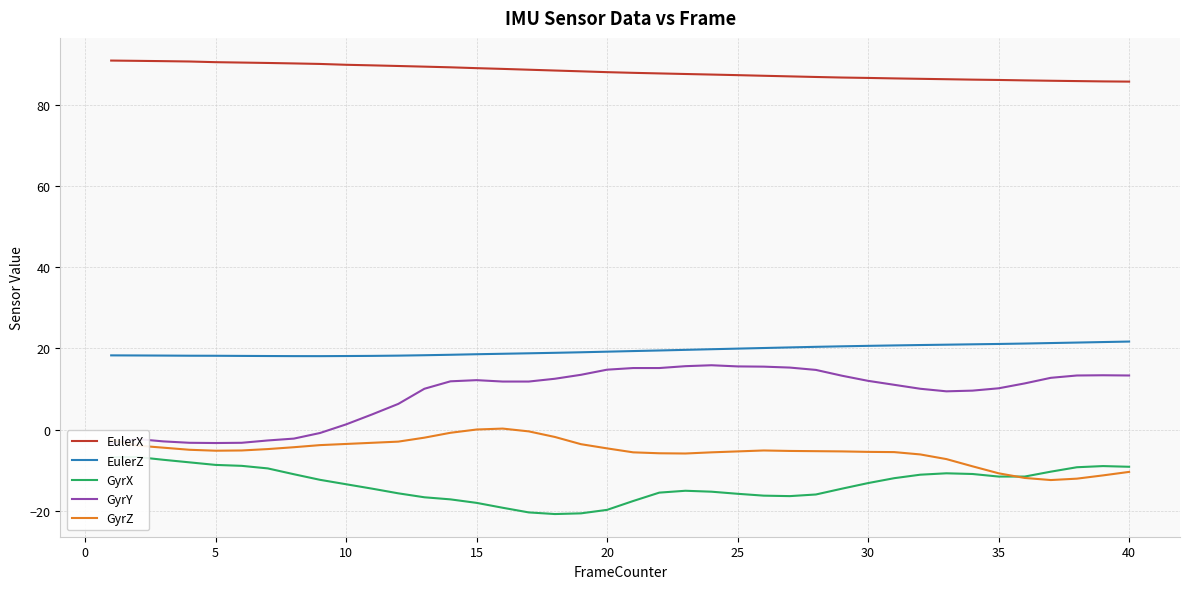

How many lines are shown in the chart?

5